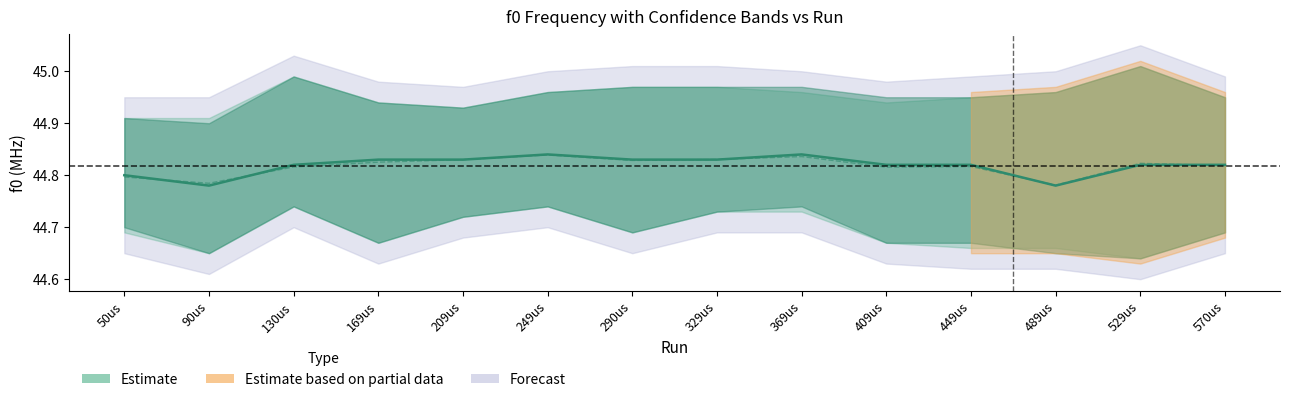

True or false: upper and sigma_M intersect in this chart.

False